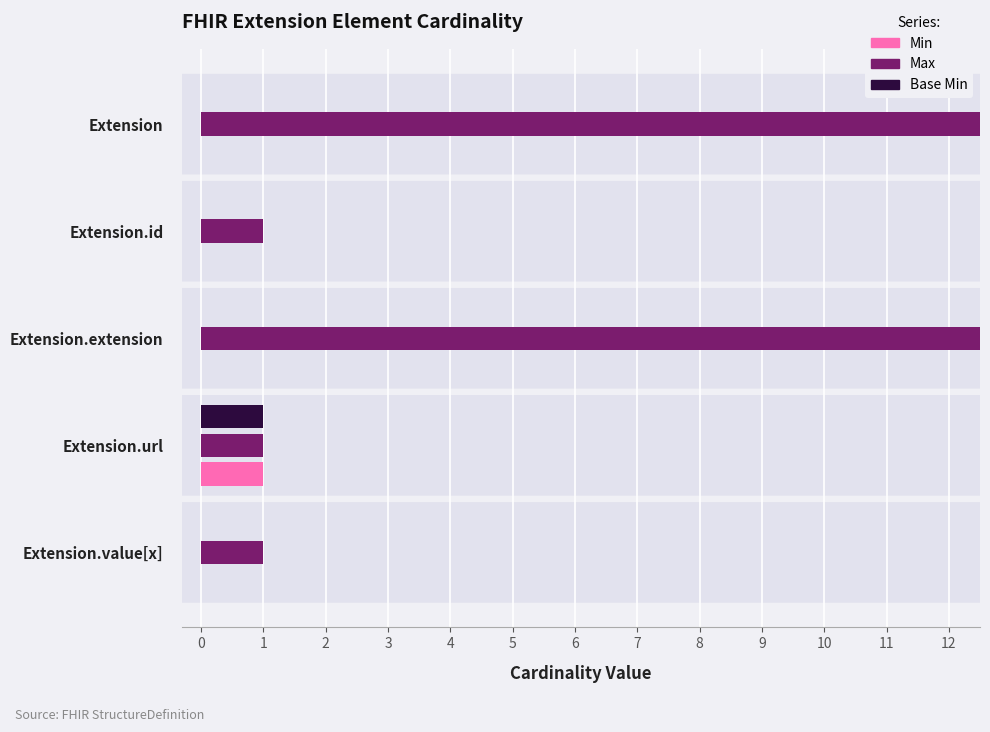

How many bars are there in total?

15